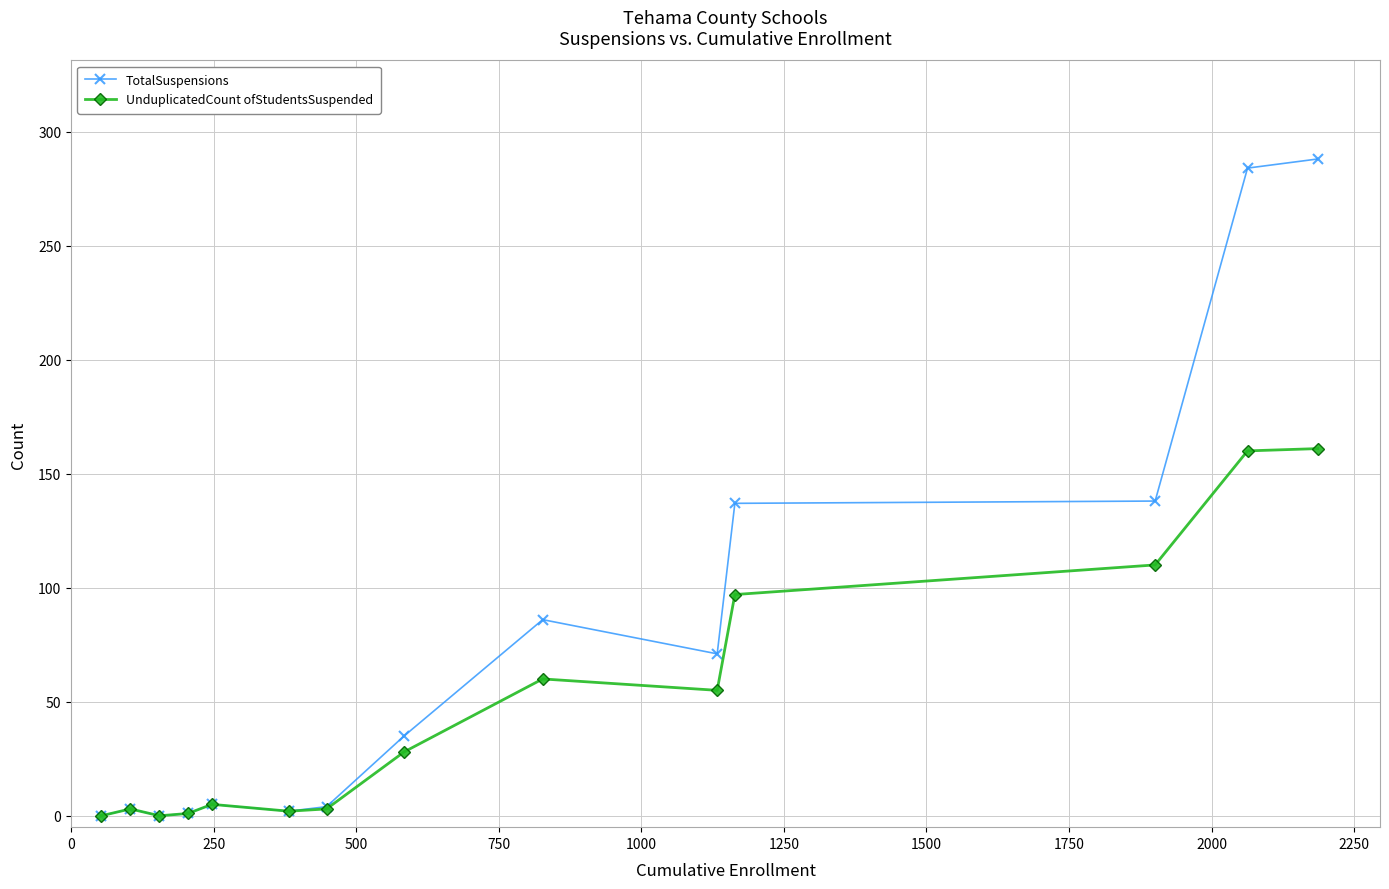

How many interior local valleys does the UnduplicatedCount ofStudentsSuspended series have?

3